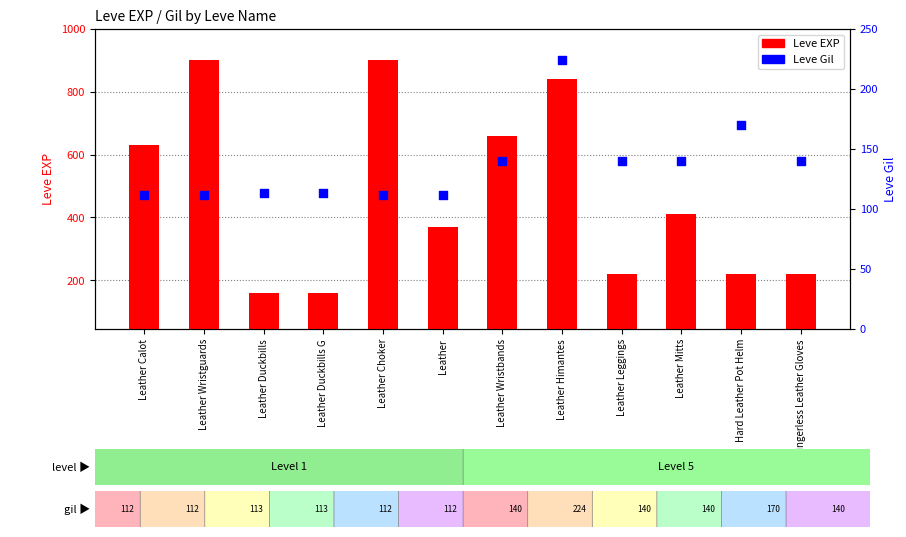

At which category is the sum across all series the highest?

Leather Himantes